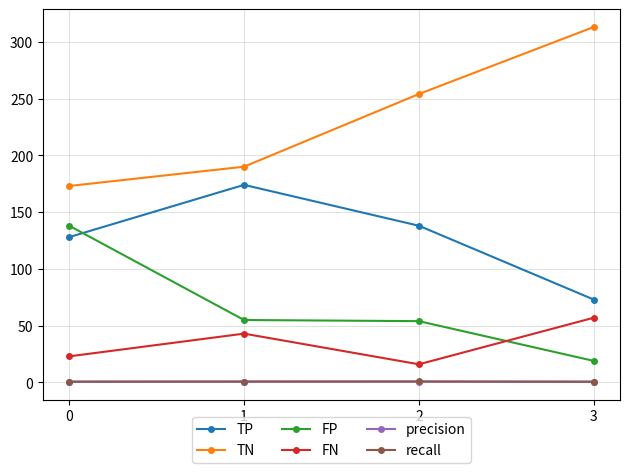

What is the value of the FN point at the 4th from the left?

57.0